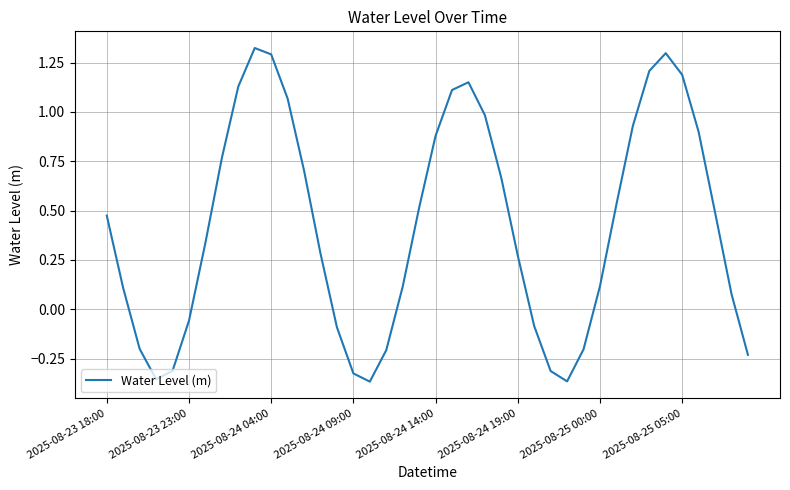

What is the difference between the maximum and minimum values?

1.7